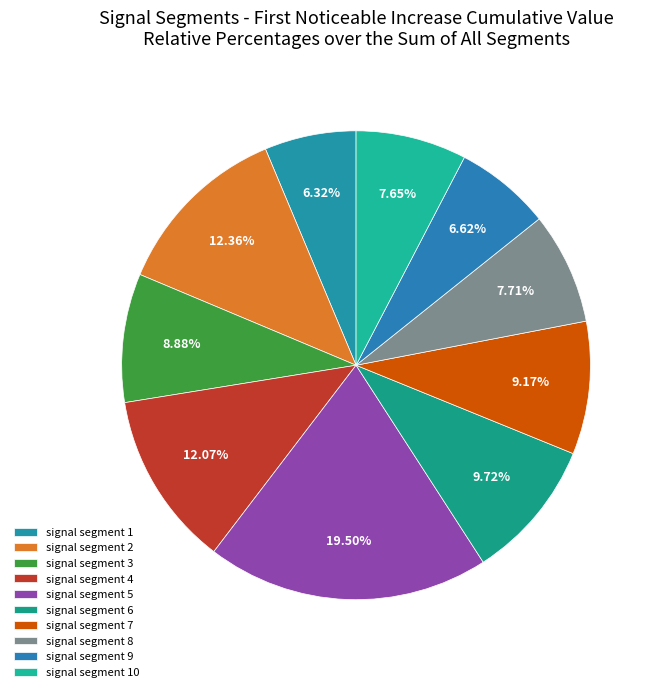

To the nearest percent, what percentage of the pie is signal segment 9?

7%